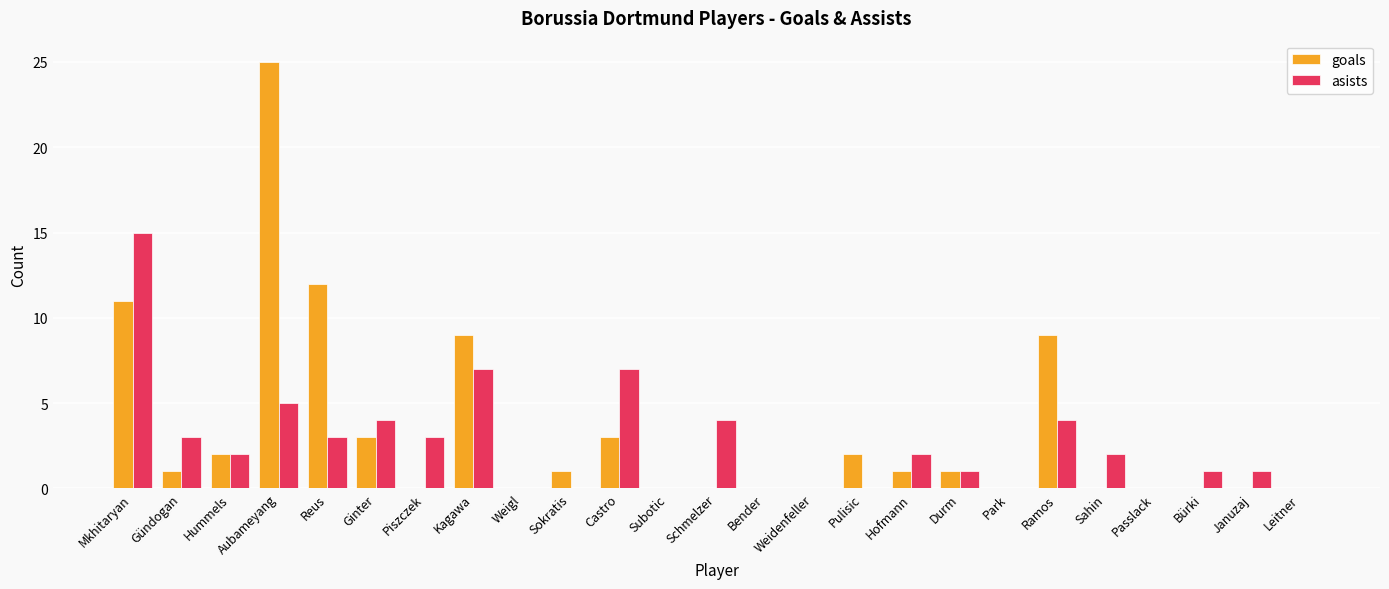

Which series has the largest range (max minus min)?

goals